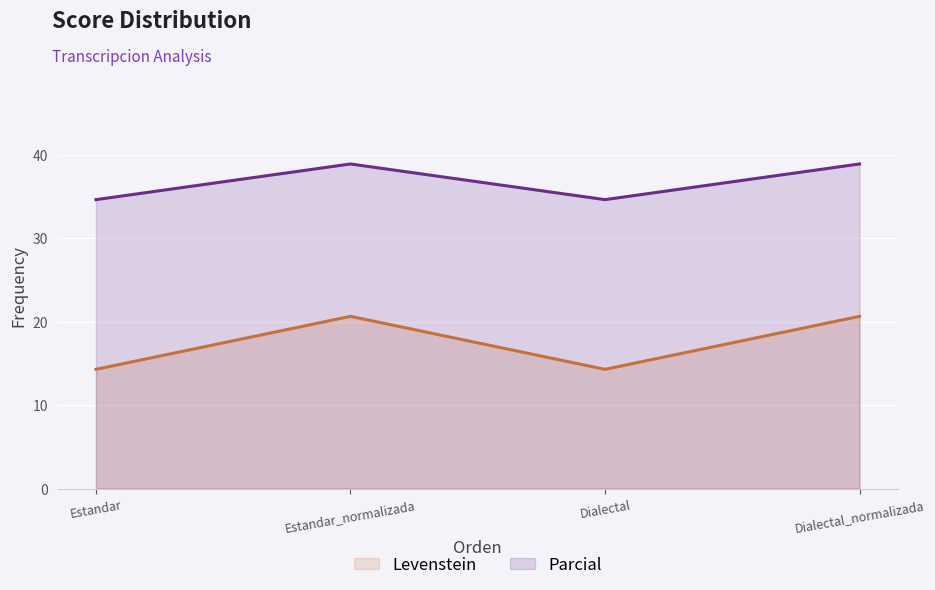

What is the label of the 1st point from the left?

Estandar